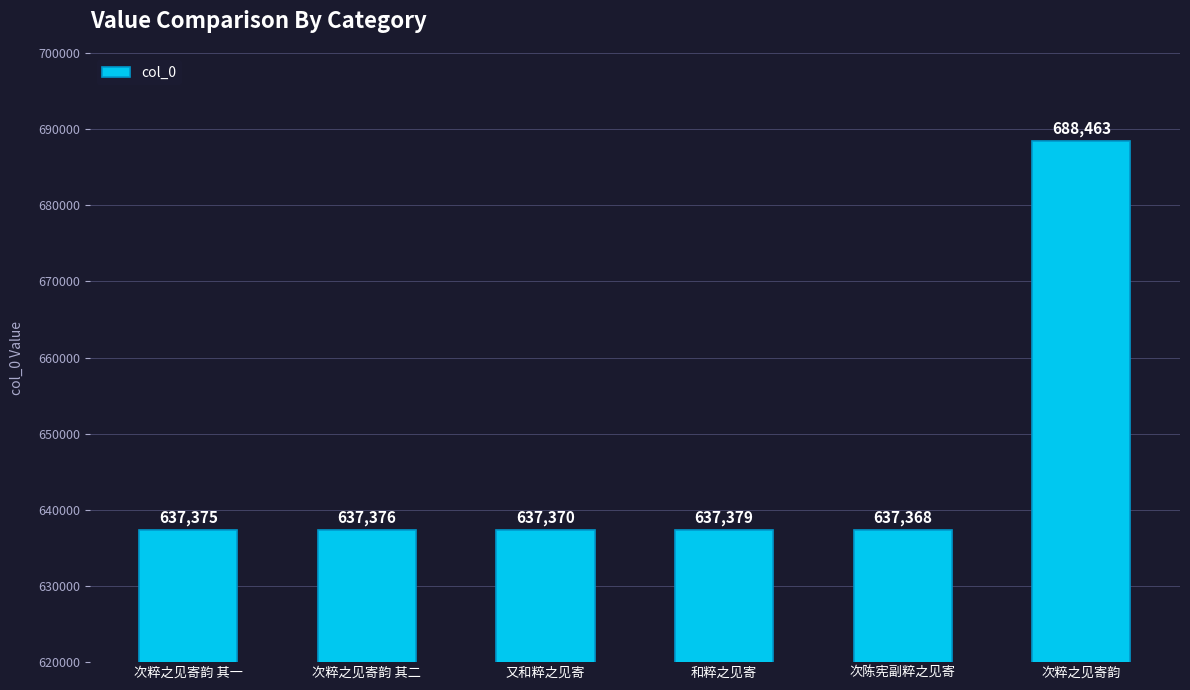

The chart shows a value of 1029084 at 次粹之见寄韵 其一. True or false?

False